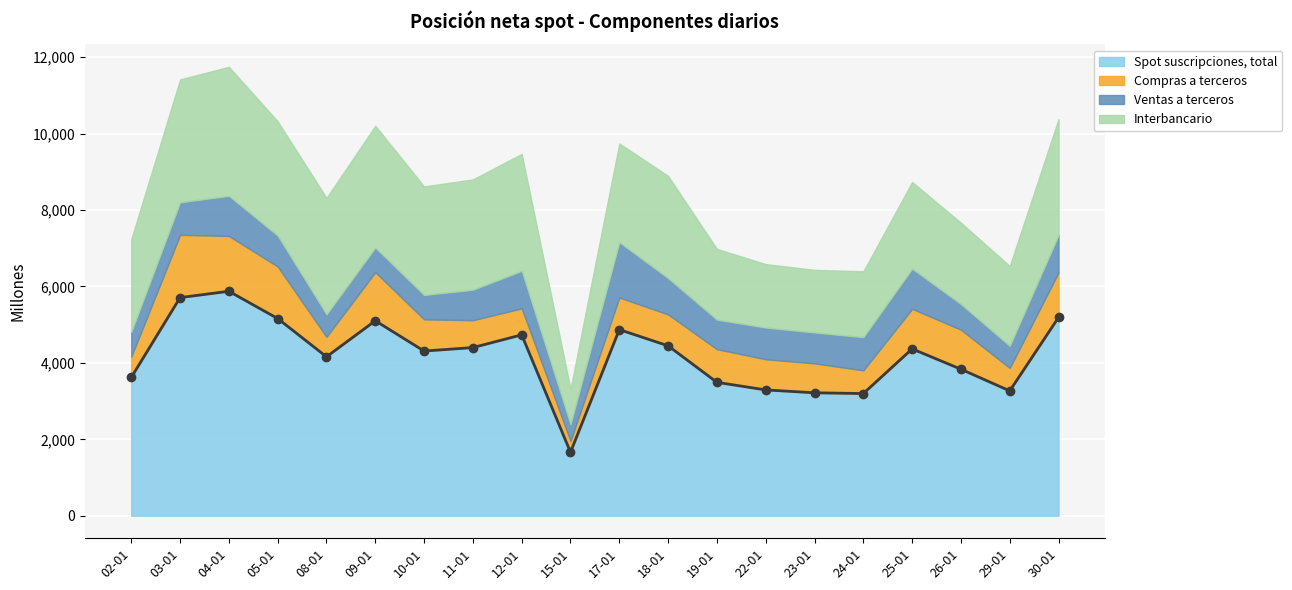

What is the difference between the second highest and minimum values in the Ventas a terceros series?

612